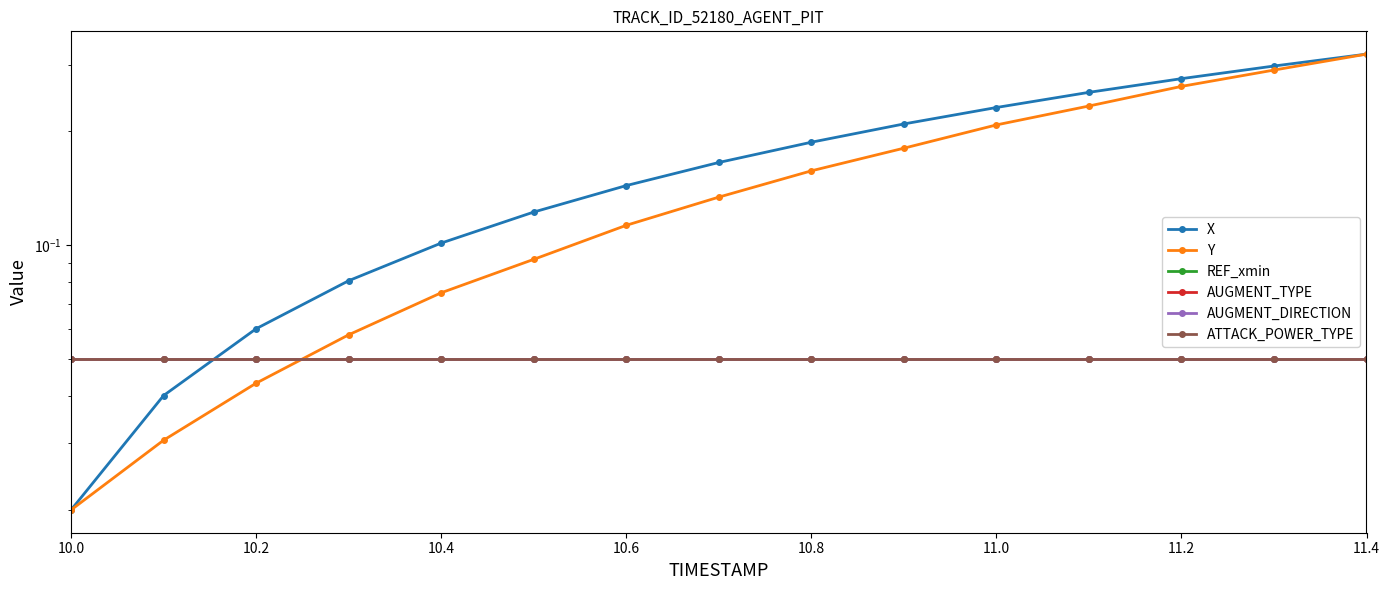

After their last crossing, which series has the higher values: Y or REF_xmin?

Y